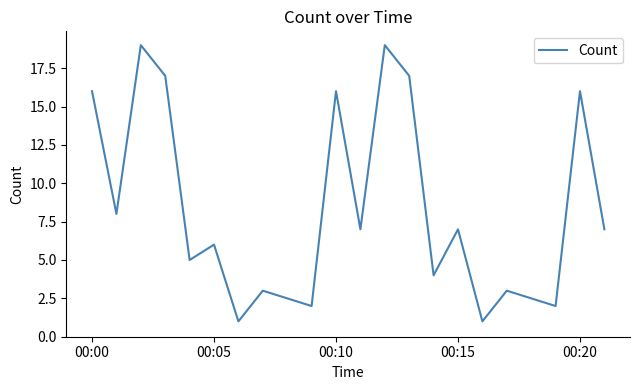

What is the maximum value shown in the chart?

19